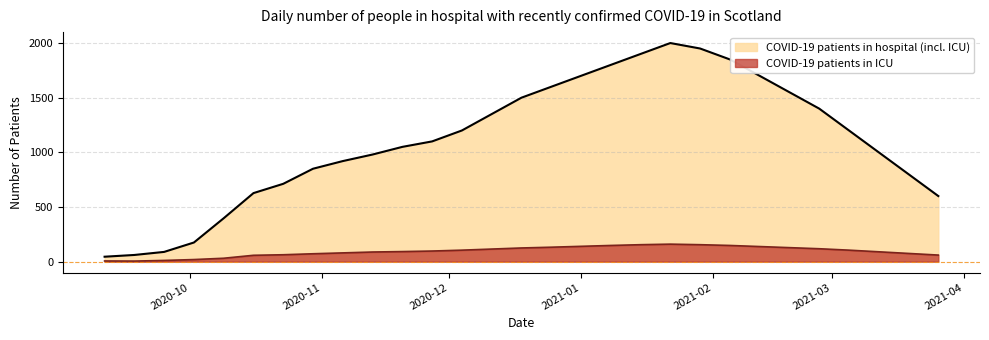

True or false: COVID-19 patients in hospital (incl. ICU) and COVID-19 patients in ICU intersect in this chart.

False